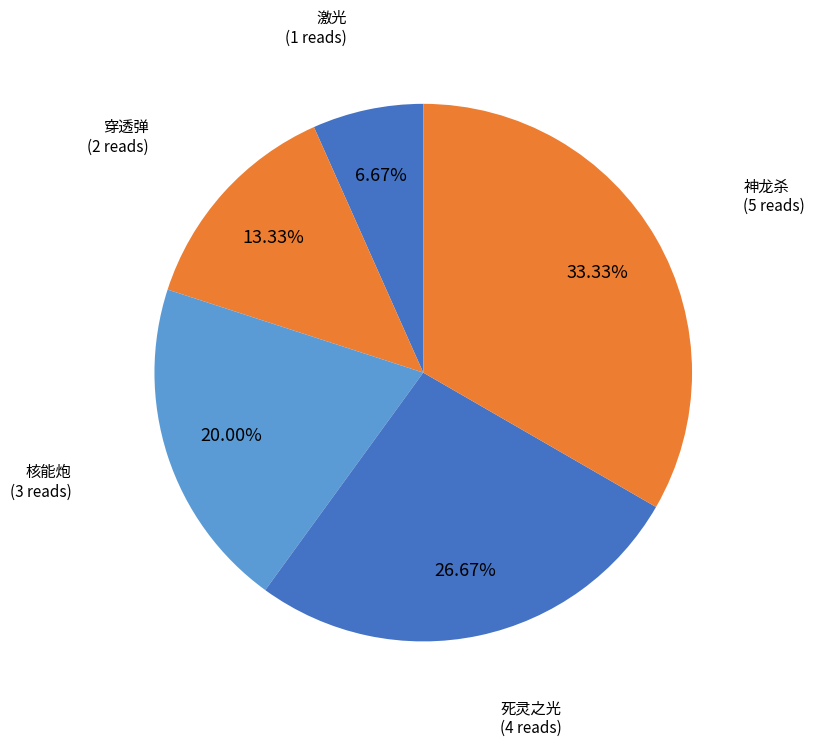

How many segments does this pie chart have?

5